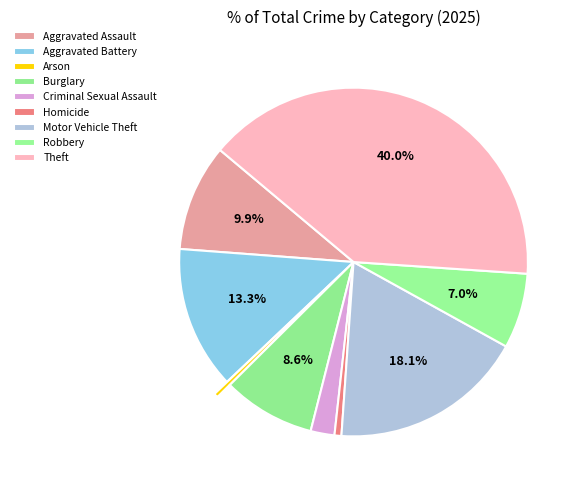

To the nearest percent, what percentage of the pie is Robbery?

7%